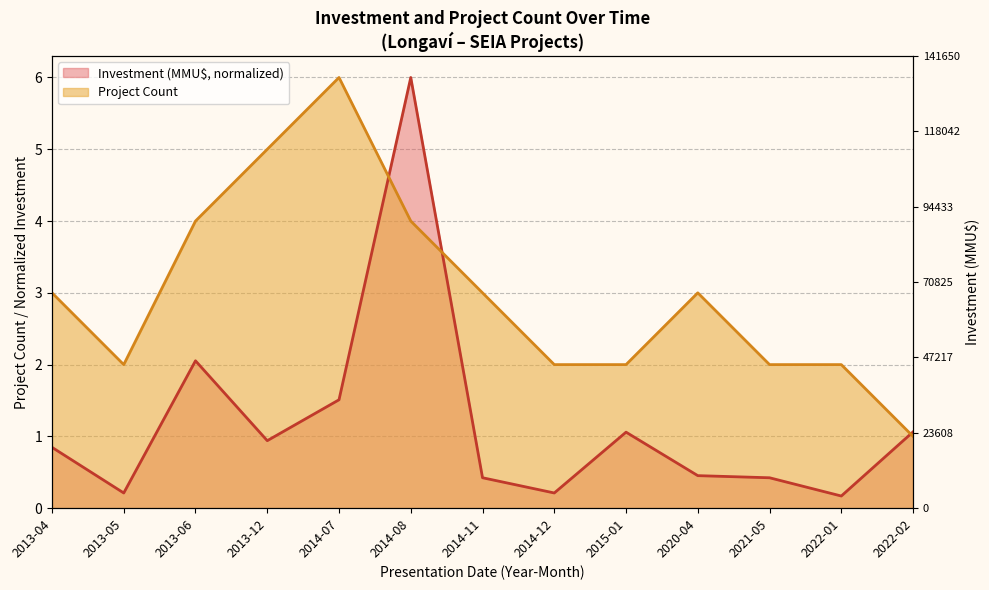

What is the label of the 8th point from the right?

2014-08